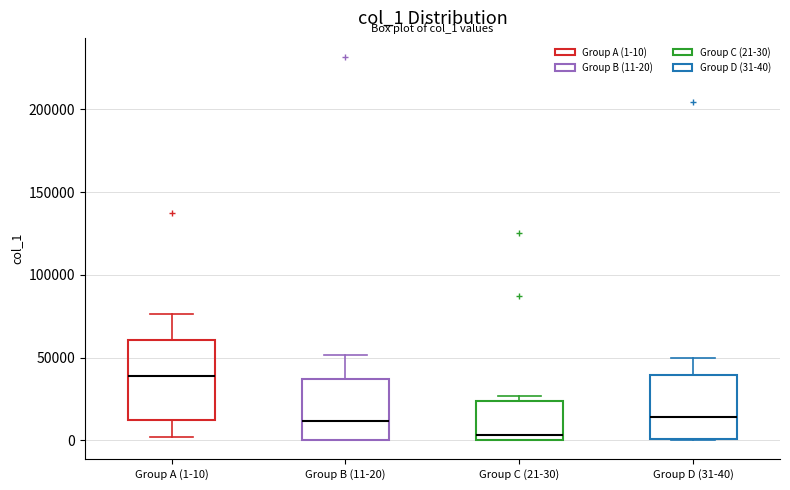

Which box's median line is the highest?

Group A (1-10)